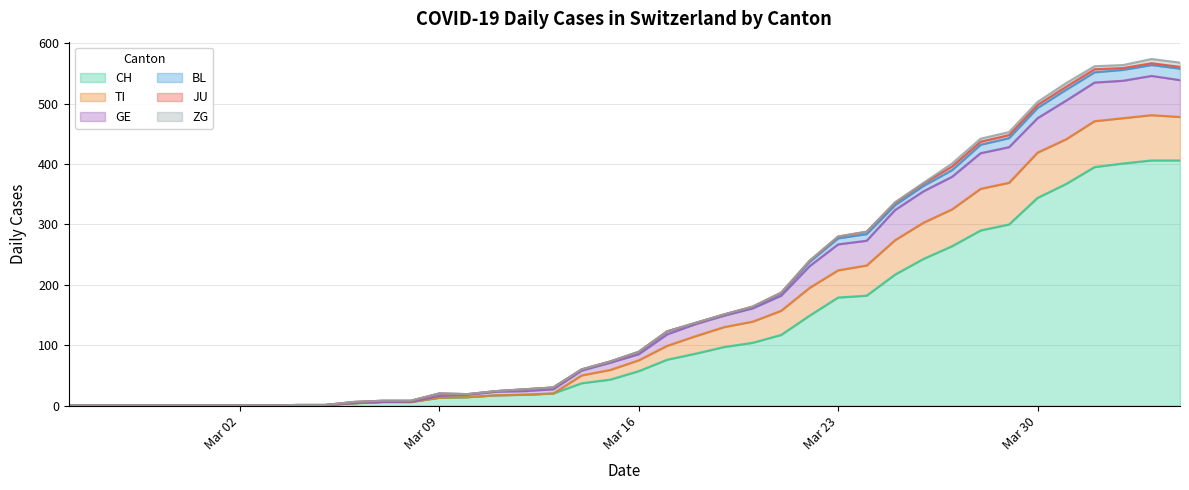

What is the maximum value for CH?

406